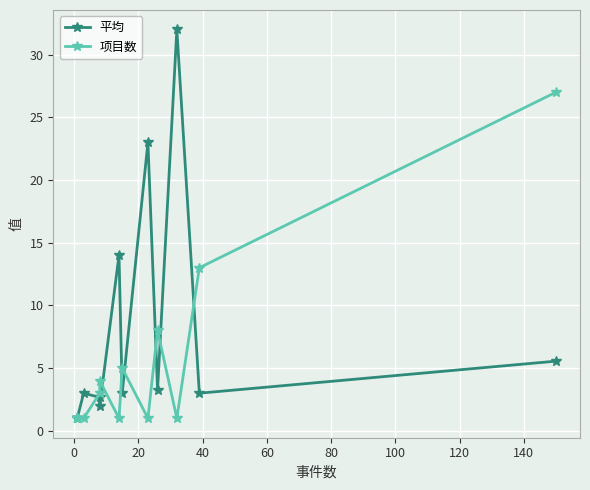

After their last crossing, which series has the higher values: 项目数 or 平均?

项目数